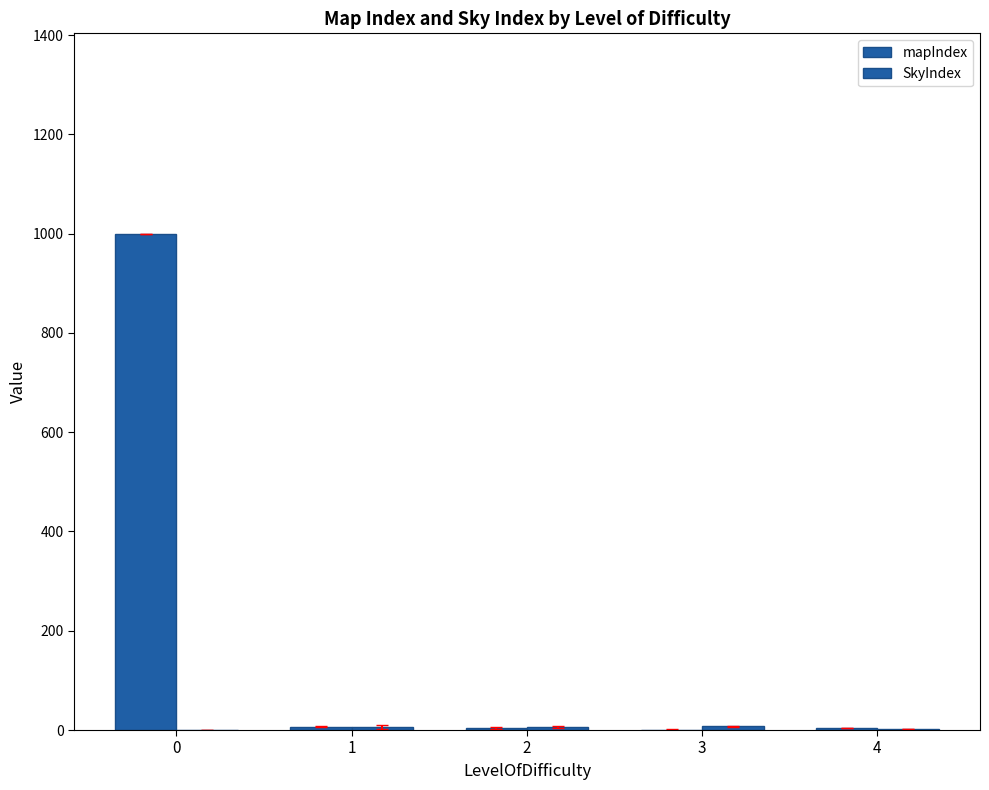

Are the bars grouped side by side (vs. stacked)?

Yes